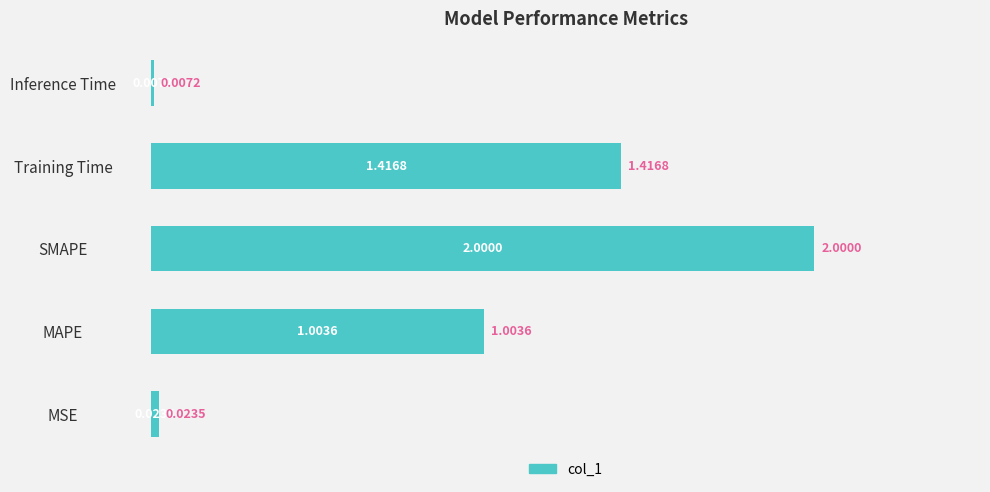

What is the change in value from MAPE to Training Time?

+0.4